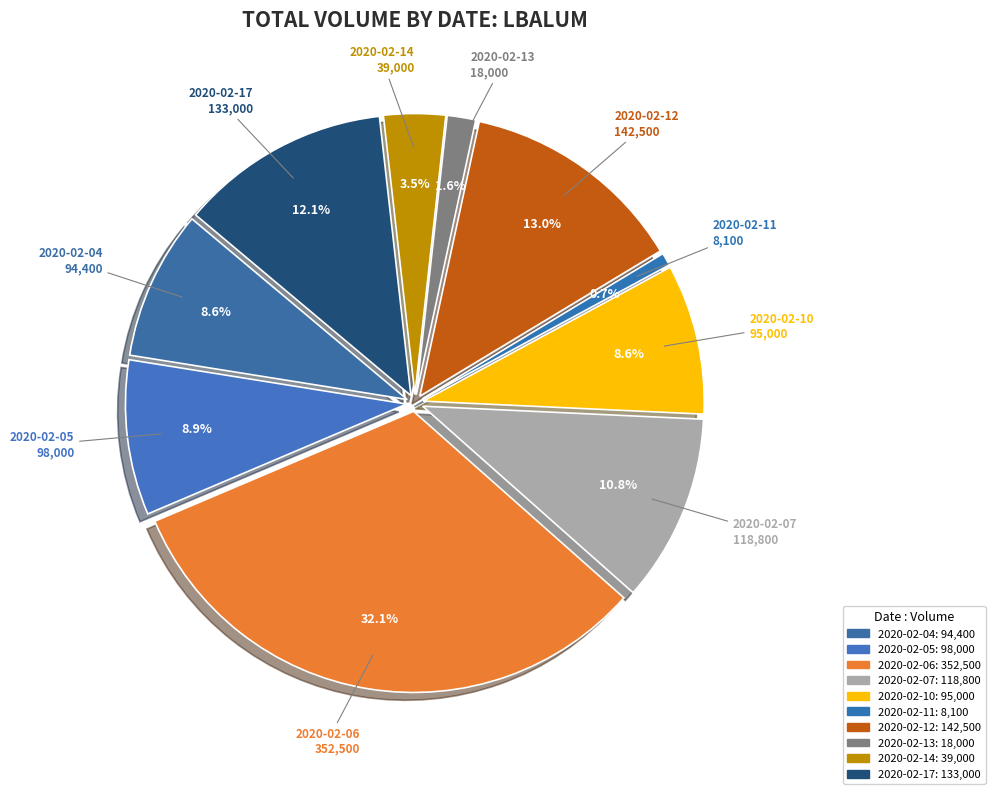

Between 2020-02-14 and 2020-02-10, which is larger?

2020-02-10